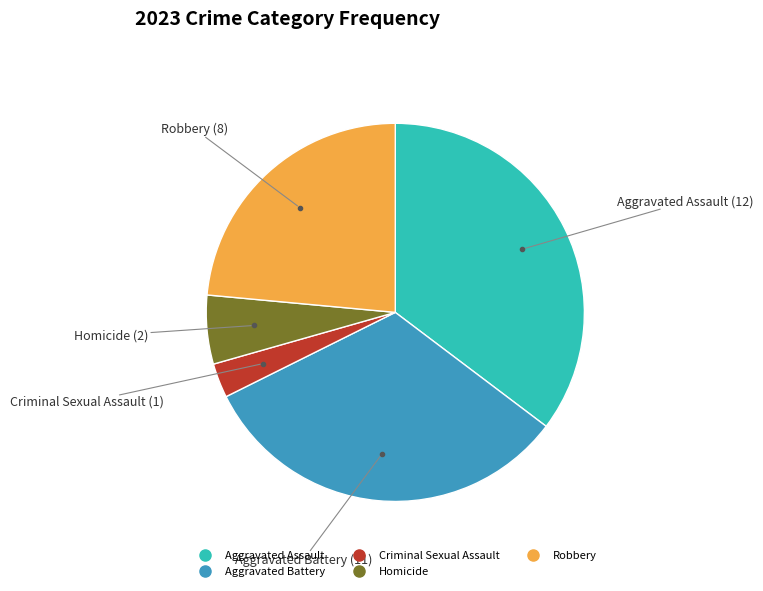

Is the sum of Homicide and Aggravated Assault greater than half?

No